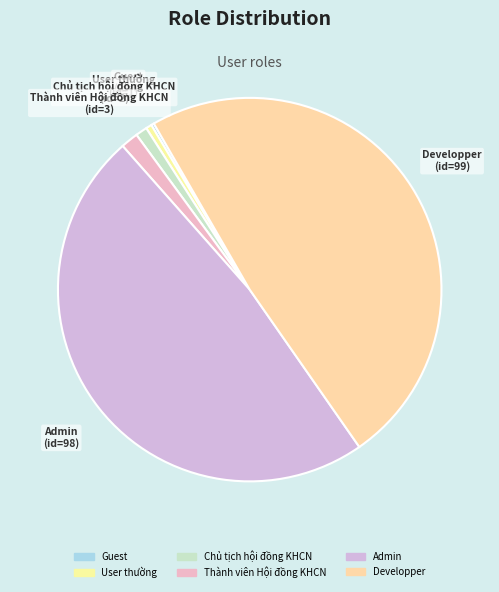

Does any single category account for the majority?

No